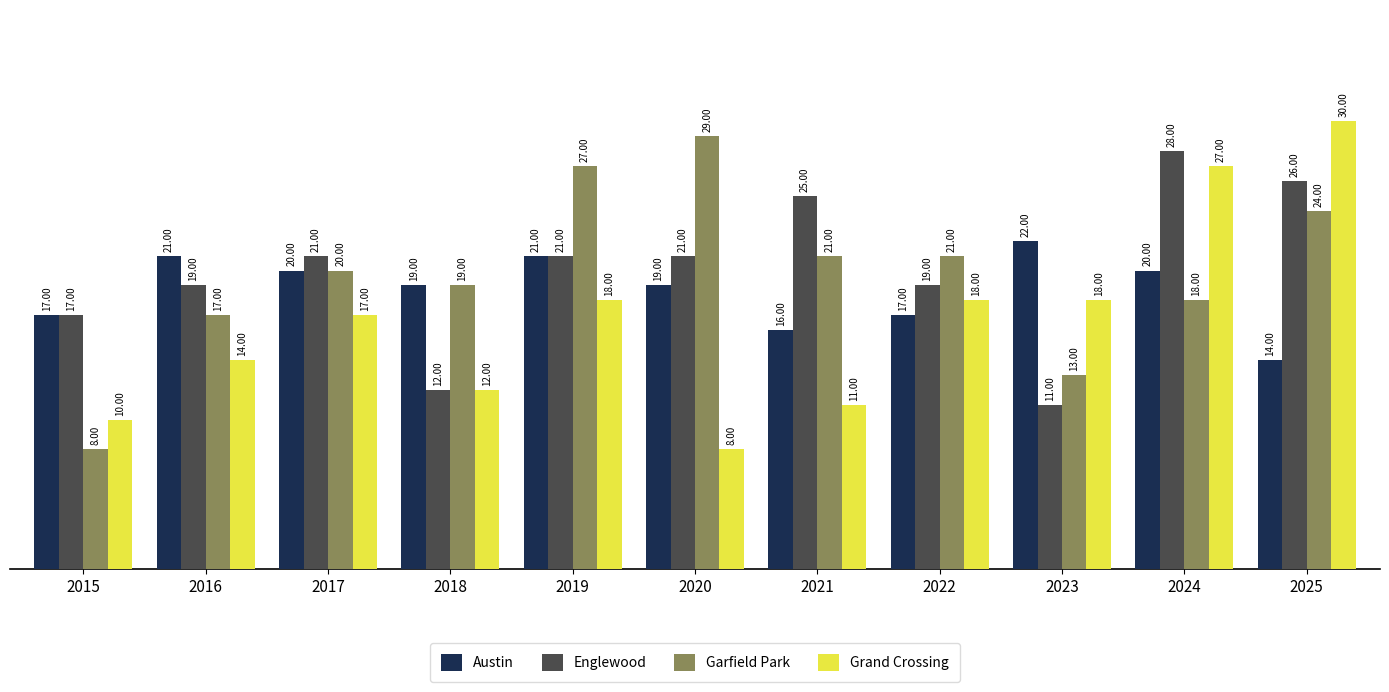

How many bars are there in total?

44